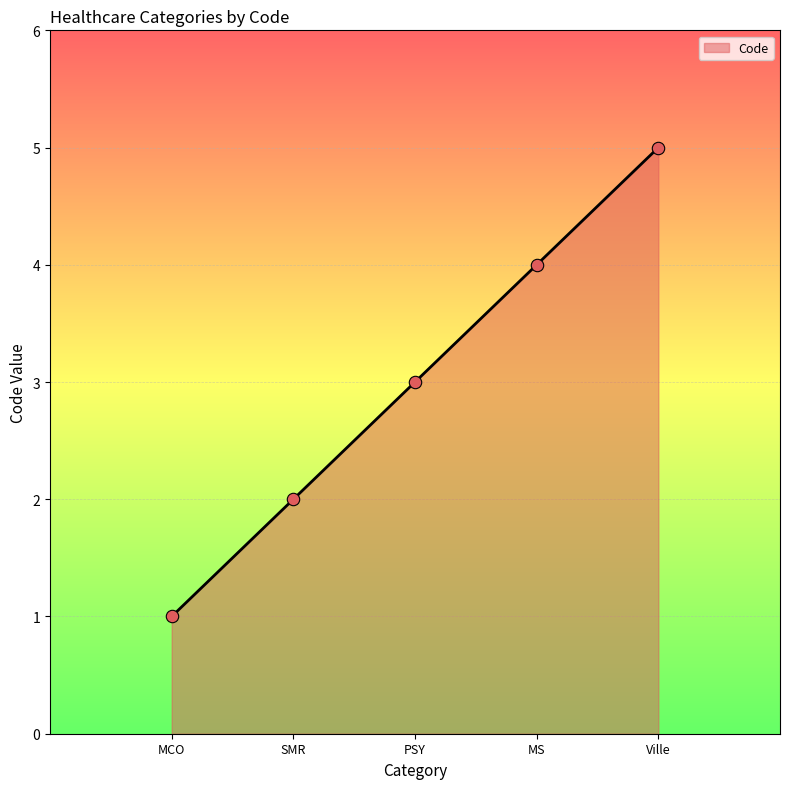

What is the change in value from SMR to Ville?

+3